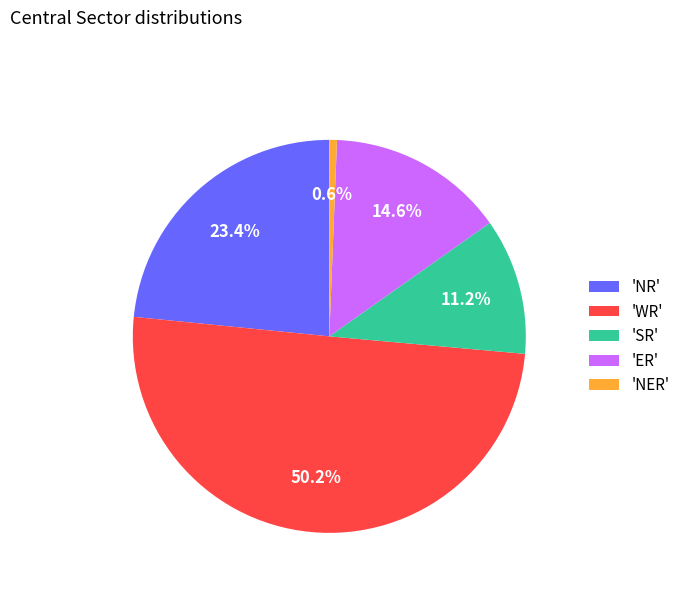

Which category accounts for the majority?

'WR'